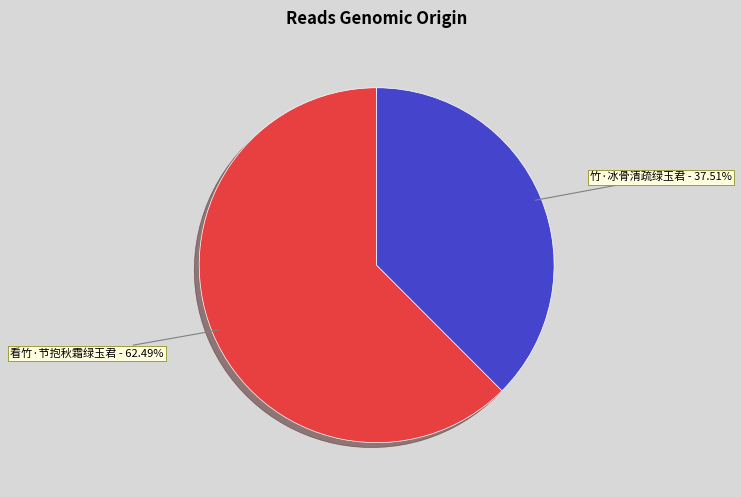

To the nearest percent, what portion does 看竹·节抱秋霜绿玉君 represent?

62%